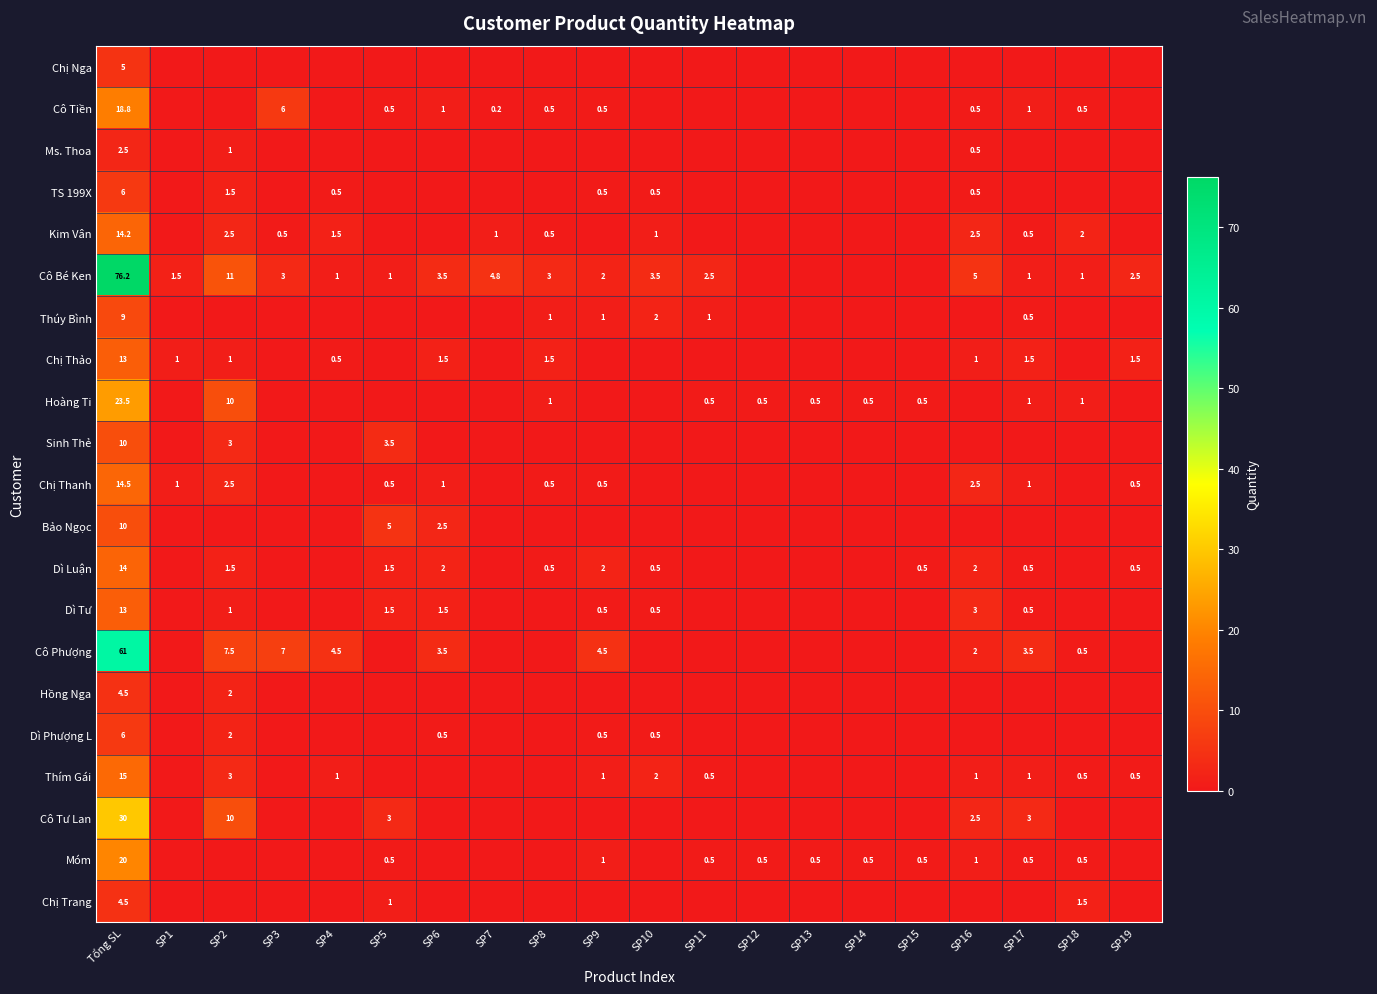

What is the difference between the Dì Phượng L values at SP9 and SP19?

0.5